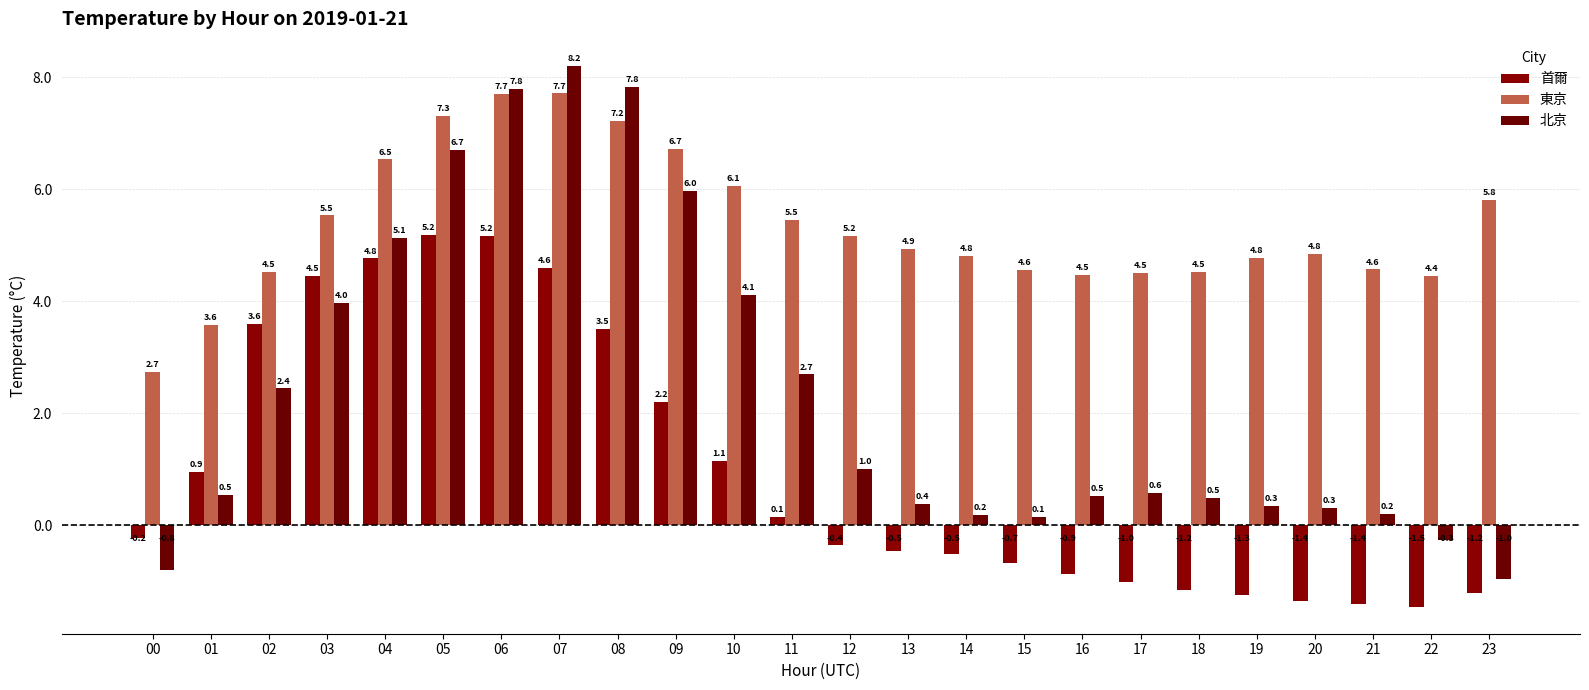

Are the bars horizontal?

No